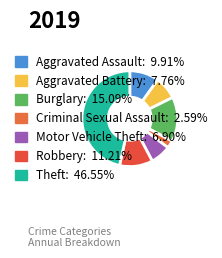

To the nearest percent, what is the difference between the Motor Vehicle Theft and Robbery slice percentages?

4%